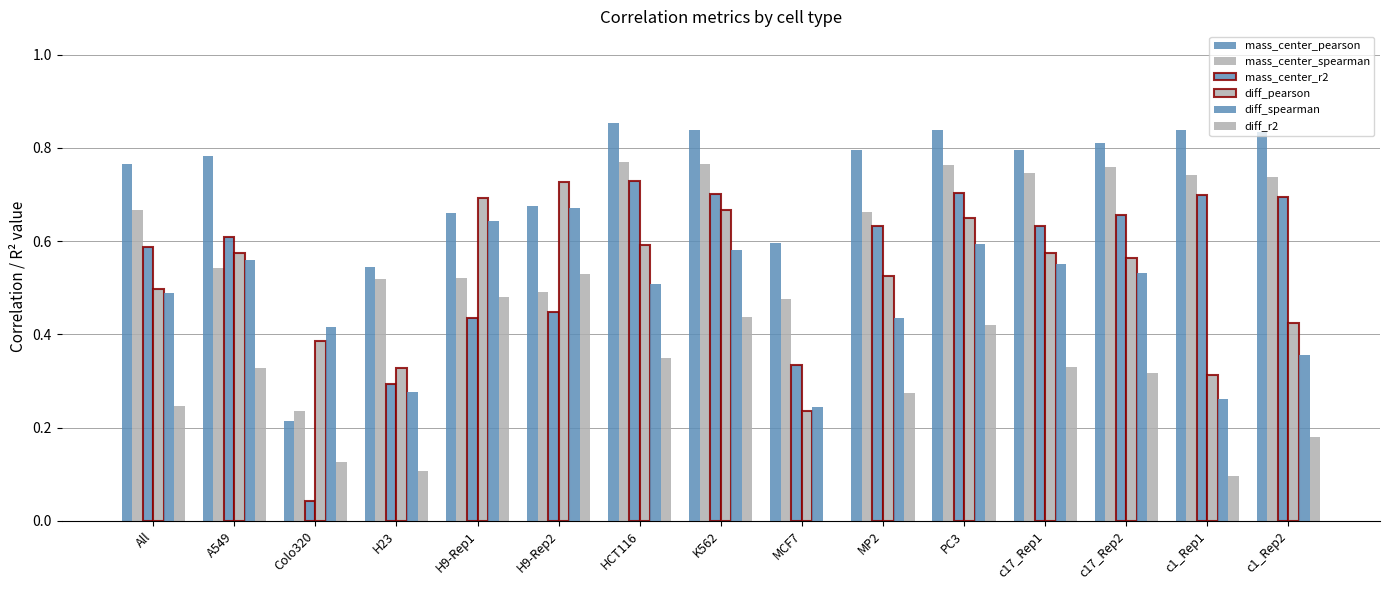

Between HCT116 and MCF7, which is larger?

HCT116